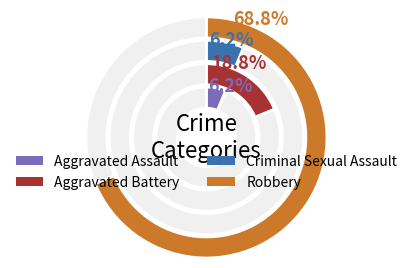

To the nearest percent, what percentage of the pie is Aggravated Battery?

19%